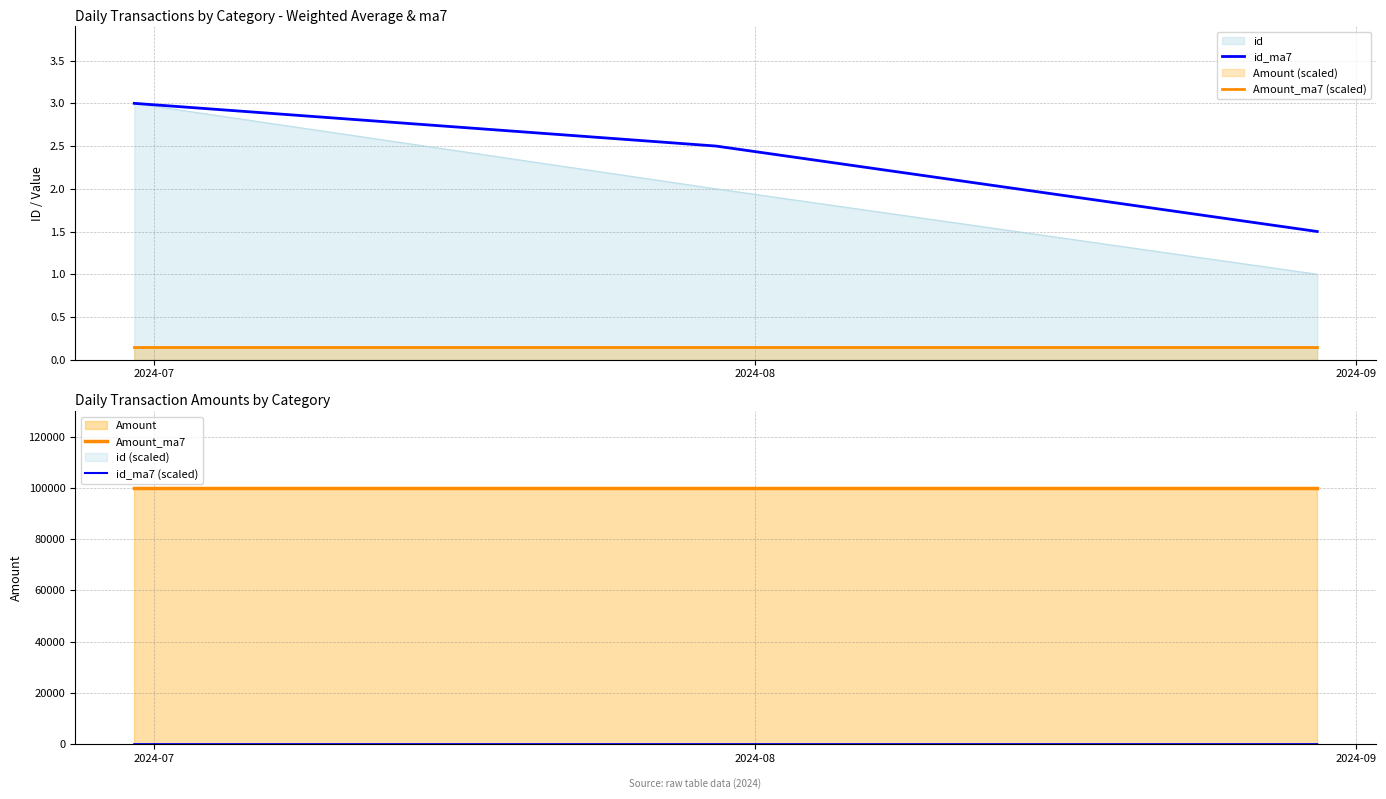

Reading left to right, list all the values displayed in this chart.

id_ma7: 3.0	2.5	1.5
Amount_ma7 (scaled): 0.2	0.2	0.2
Amount_ma7: 100000.0	100000.0	100000.0
id_ma7 (scaled): 3.0	2.0	1.0